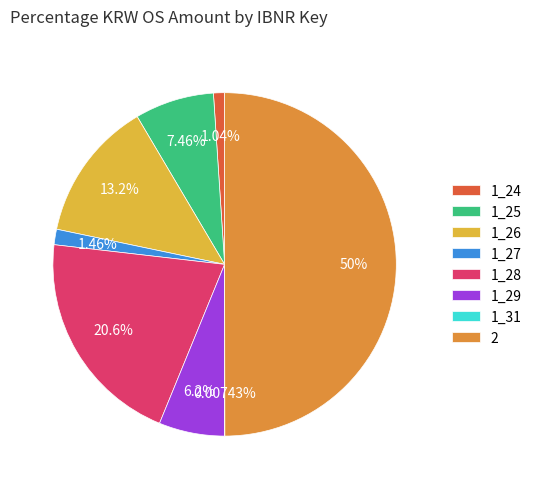

How much of the chart is everything except 2?

50.0%